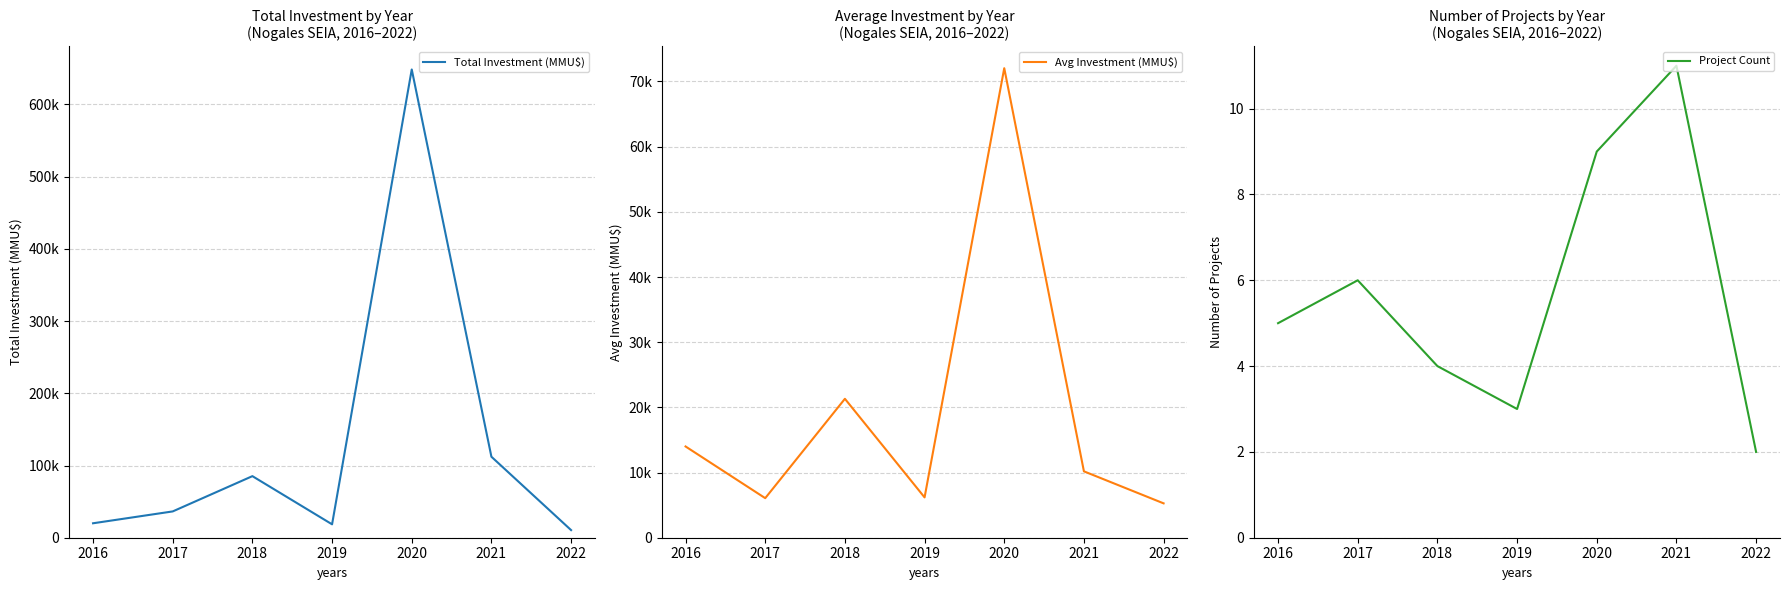

How many distinct data groups are displayed?

3